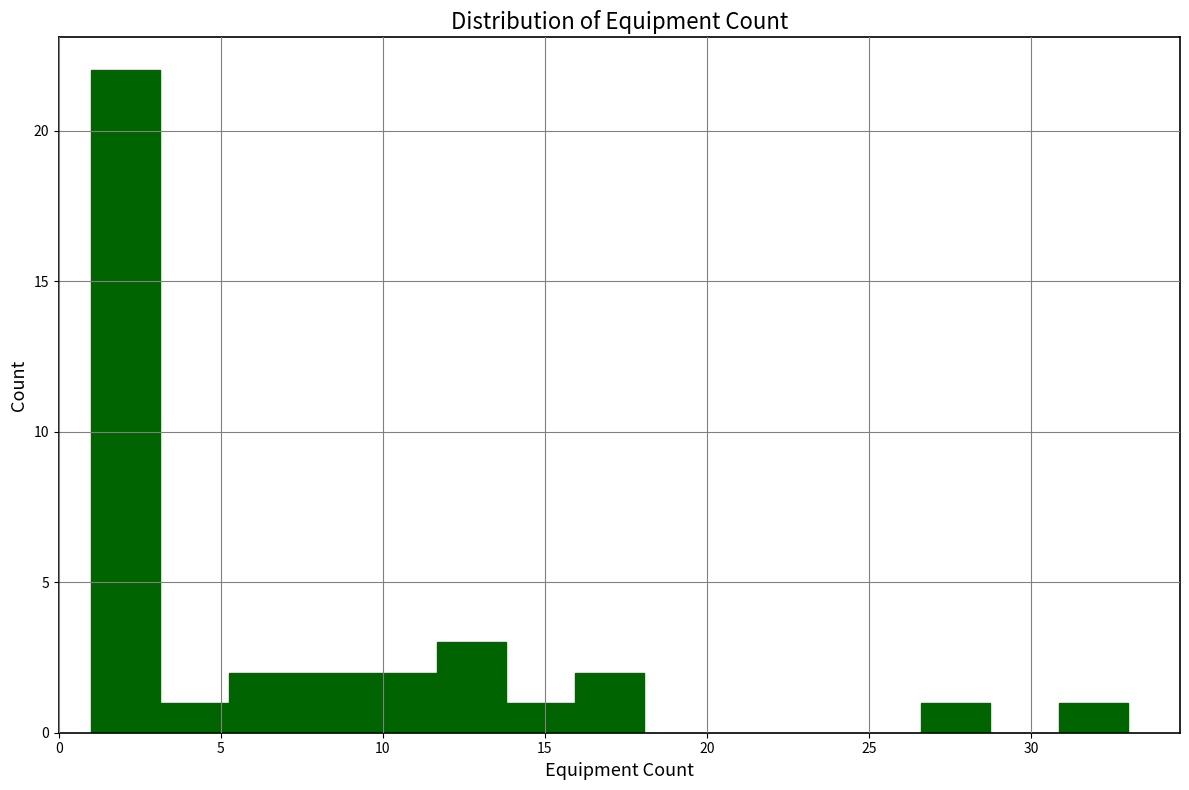

Reading left to right, list every bar in this chart as the range it spans on the x-axis followed by its height. Neither the bar edges nor the heights are printed on the chart, so give them approximately, as read against the axes.

1.0 to 3.0: 22
3.0 to 5.5: 1
5.5 to 7.5: 2
7.5 to 9.5: 2
9.5 to 11.5: 2
11.5 to 14.0: 3
14.0 to 16.0: 1
16.0 to 18.0: 2
18.0 to 20.0: 0
20.0 to 22.5: 0
22.5 to 24.5: 0
24.5 to 26.5: 0
26.5 to 28.5: 1
28.5 to 31.0: 0
31.0 to 33.0: 1